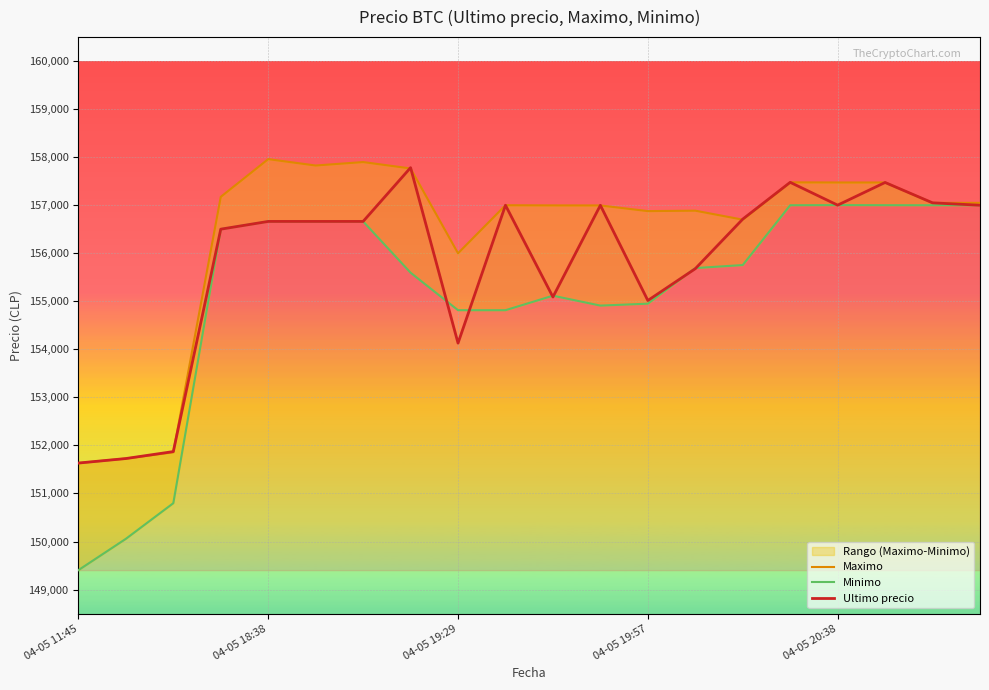

After their last crossing, which series has the higher values: Minimo or Ultimo precio?

Ultimo precio